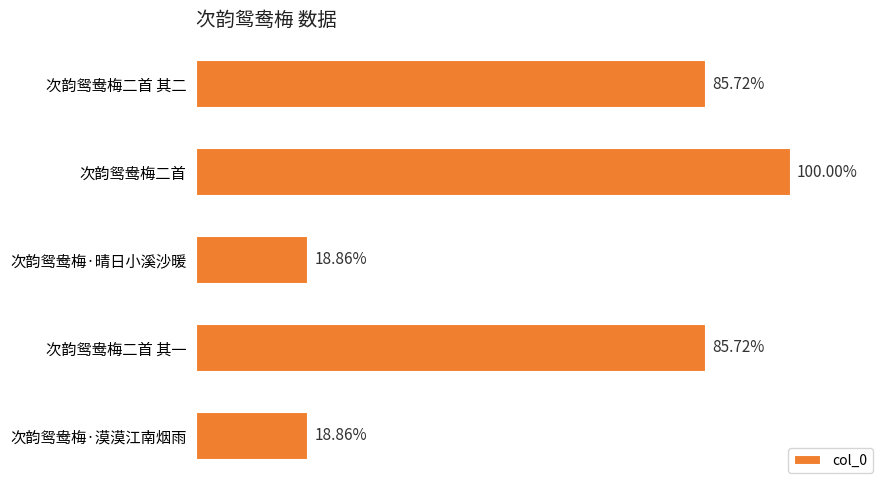

Does the chart contain any negative values?

No